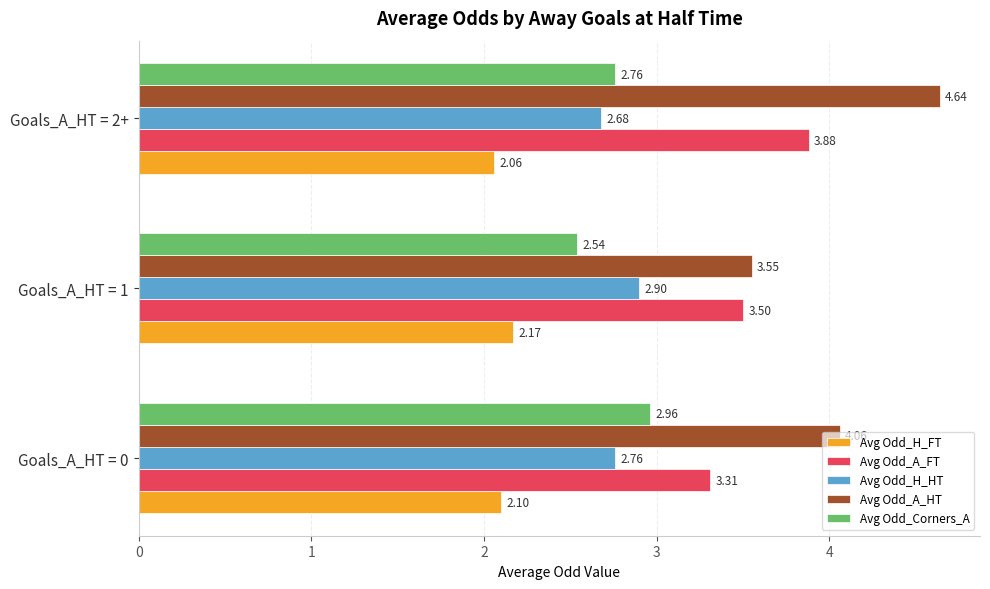

What is the smallest value displayed?

2.1